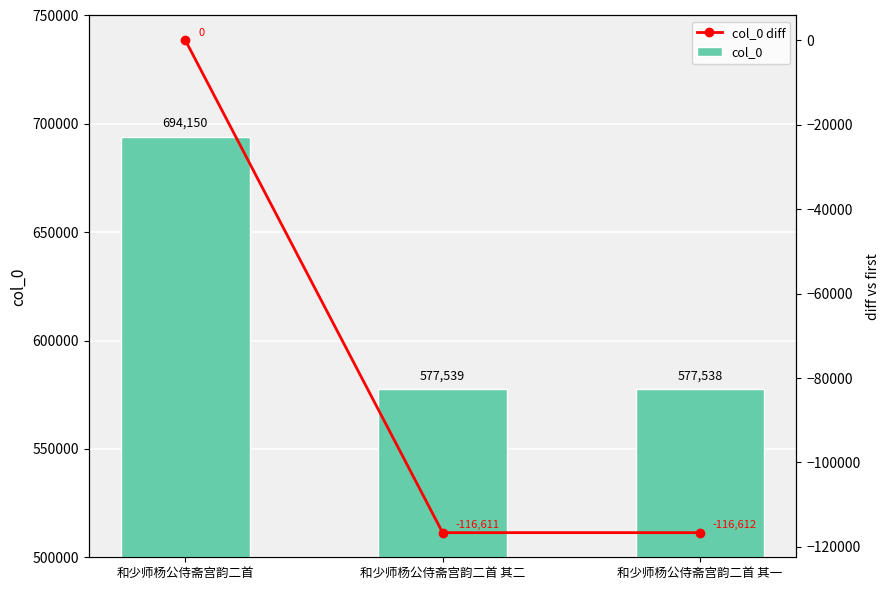

Rank the series by their average value, from highest to lowest.

col_0, col_0 diff